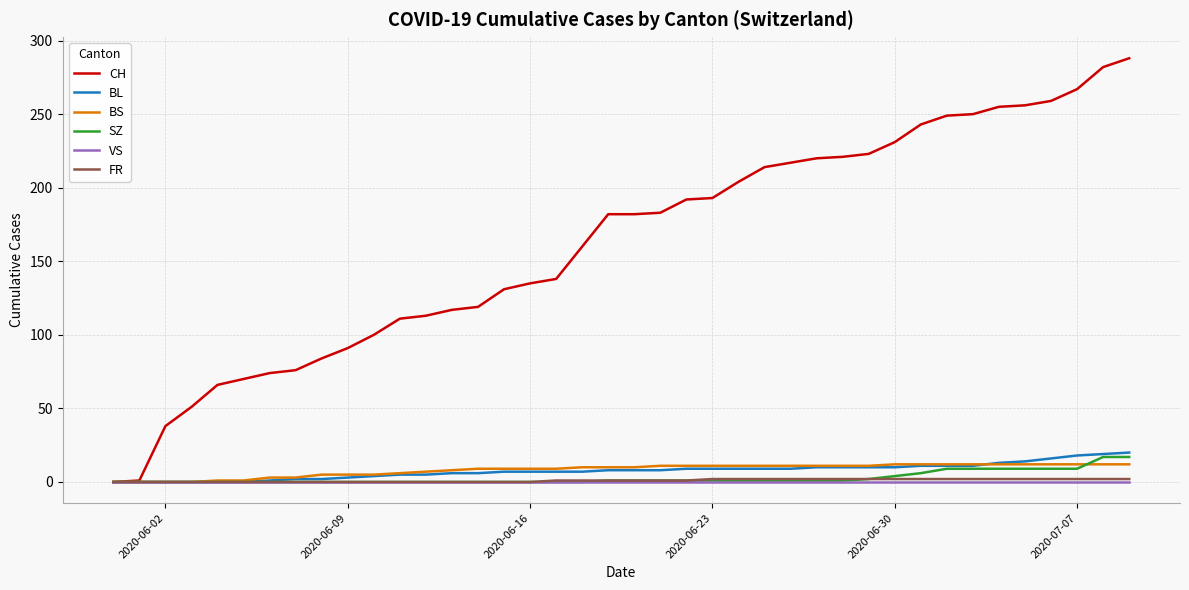

Which series has the largest total across all categories?

CH